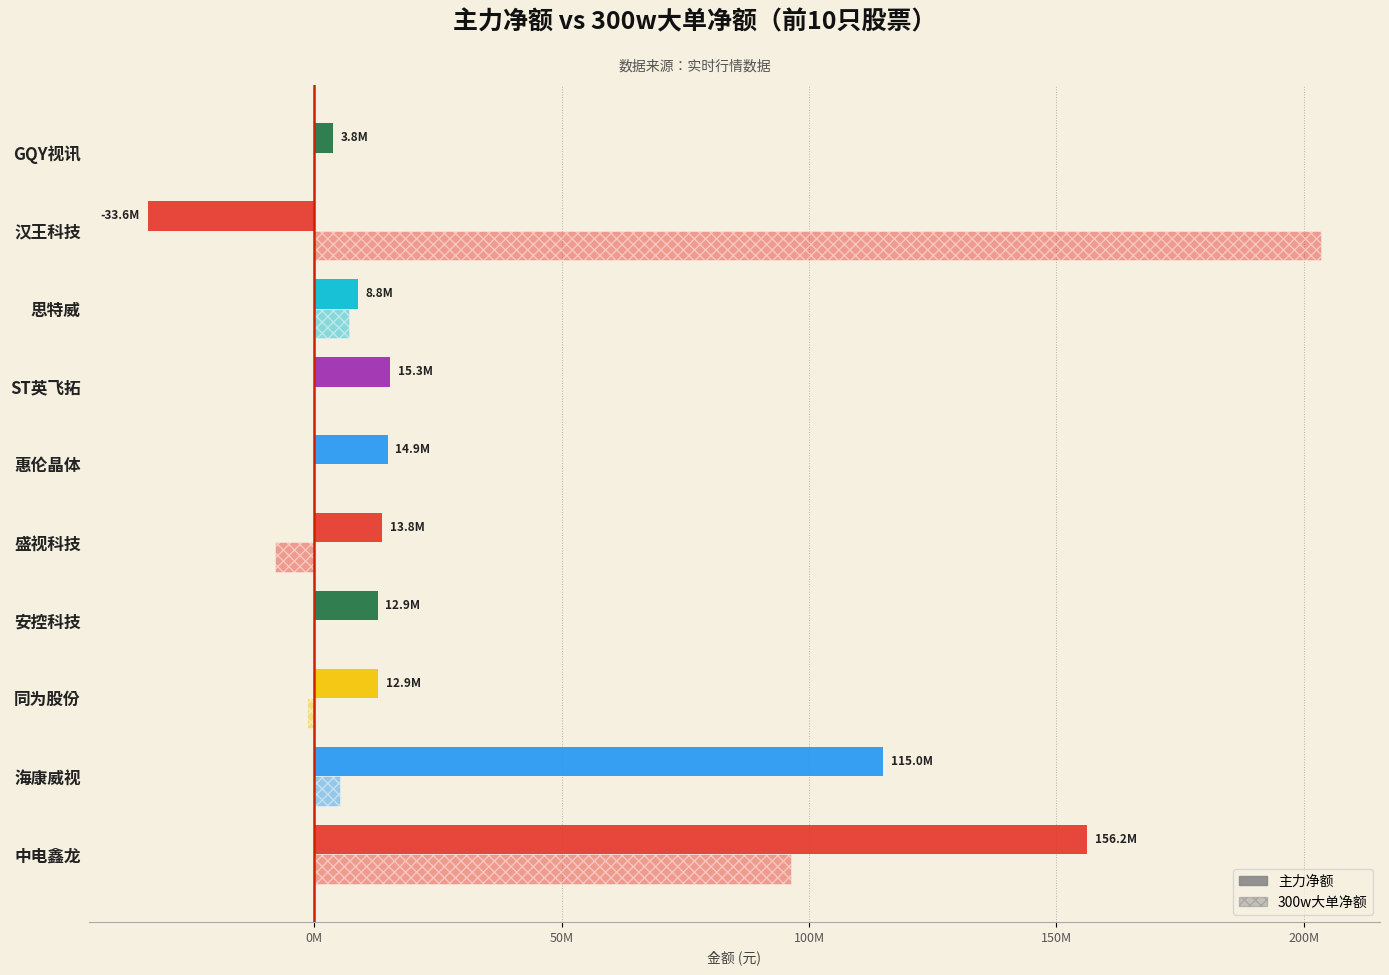

How many groups of bars are there?

10